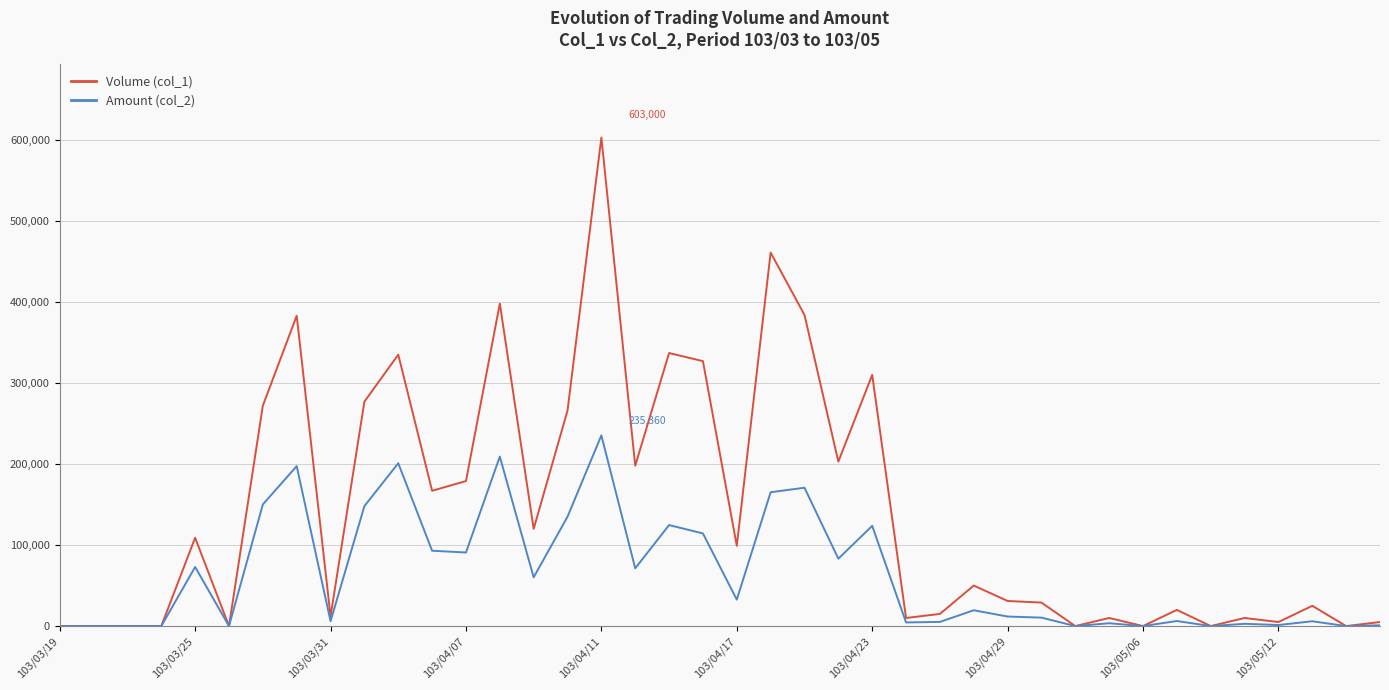

Rank the series by their maximum value, from lowest to highest.

Amount (col_2), Volume (col_1)